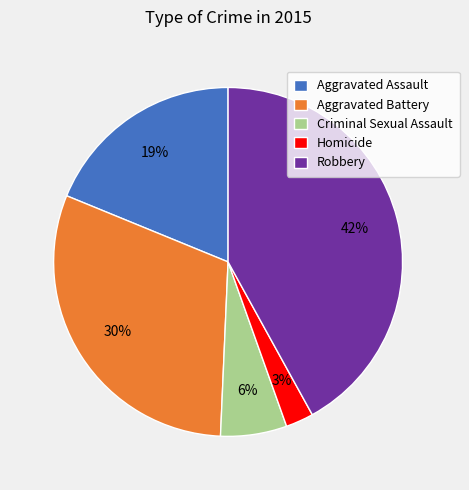

Which category has the biggest portion of the pie?

Robbery